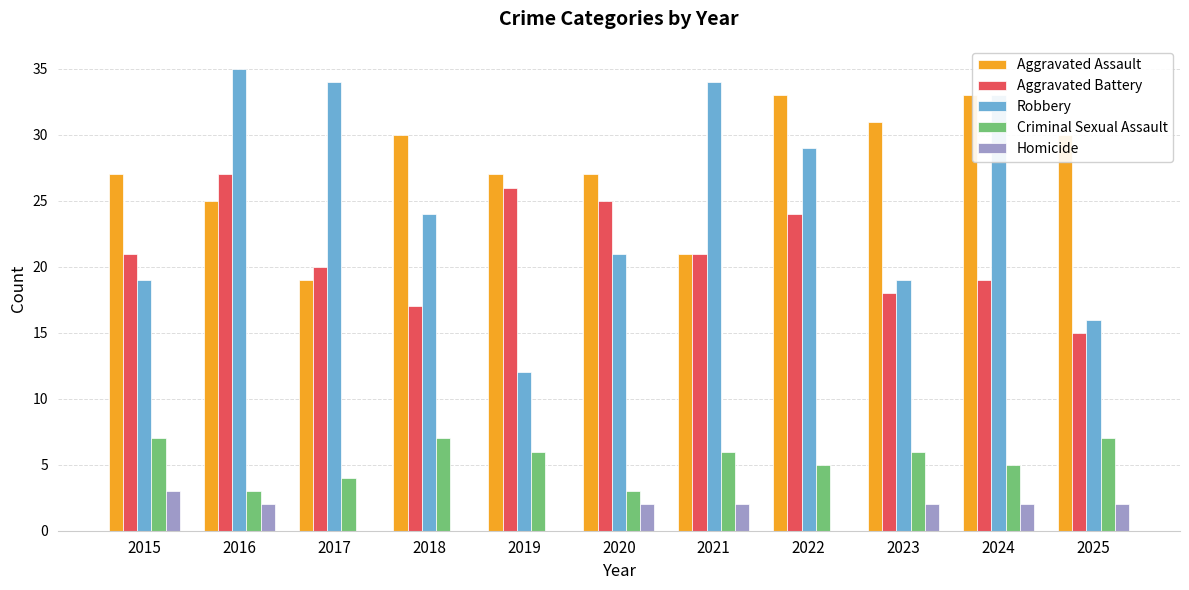

What is the sum of all Robbery values?

276